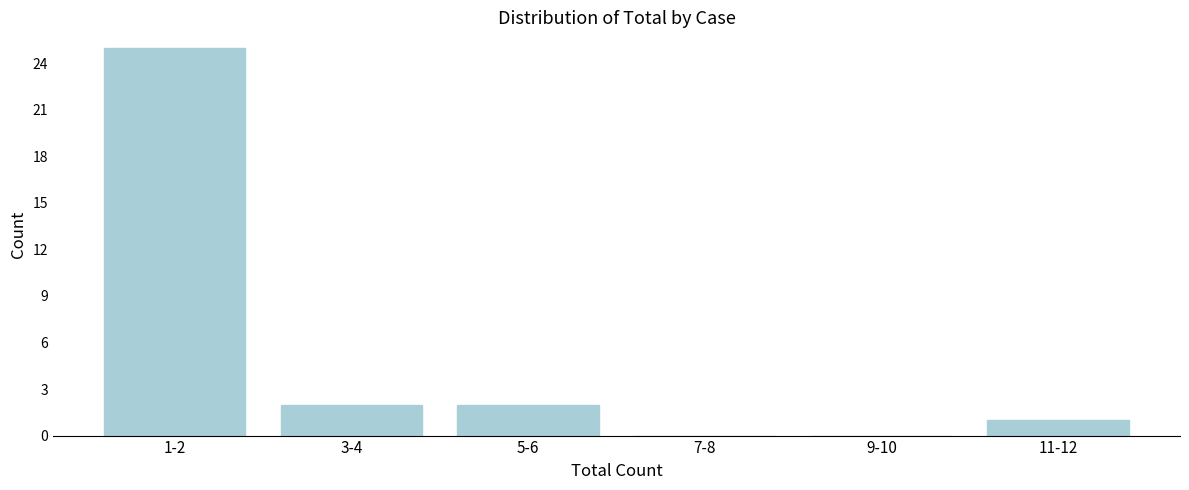

Reading left to right, list all the values displayed in this chart.

1-2=25	3-4=2	5-6=2	7-8=0	9-10=0	11-12=1